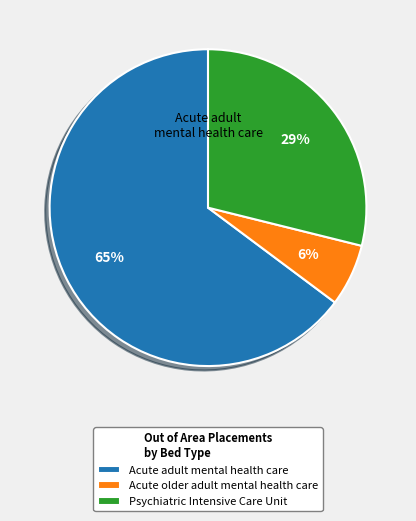

Which has a higher value, Psychiatric Intensive Care Unit or Acute older adult mental health care?

Psychiatric Intensive Care Unit